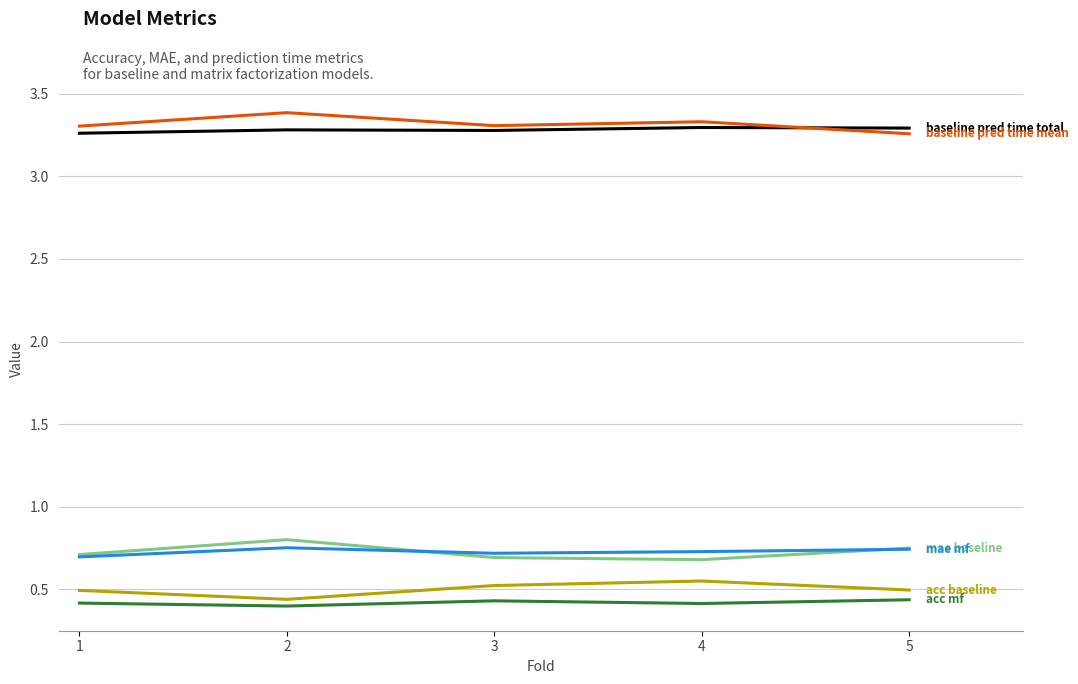

What is the difference between the highest and lowest values at 5?

2.9